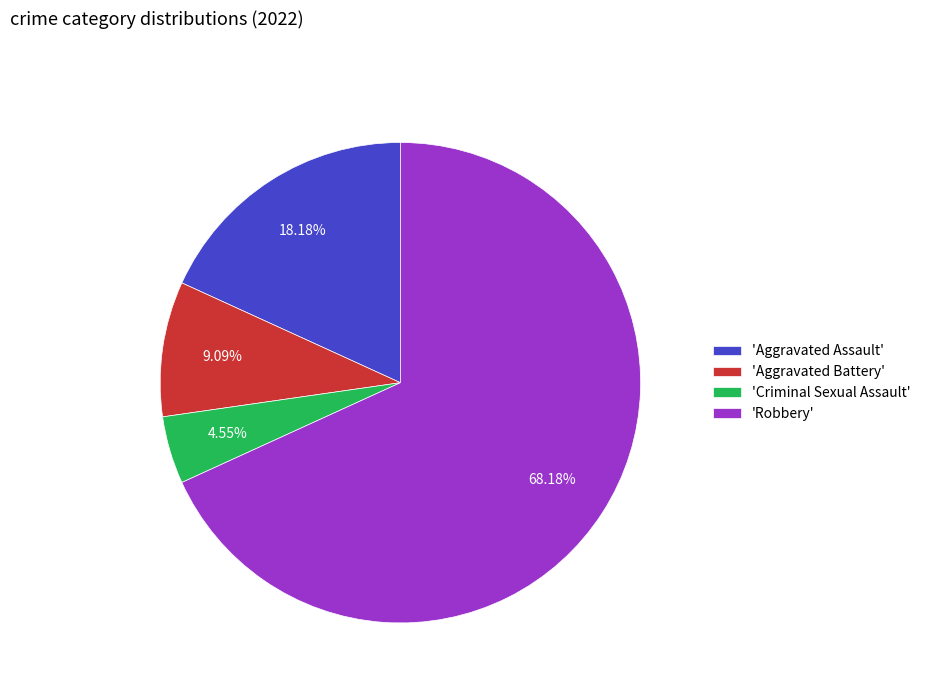

What is the smallest slice in the pie chart?

'Criminal Sexual Assault'